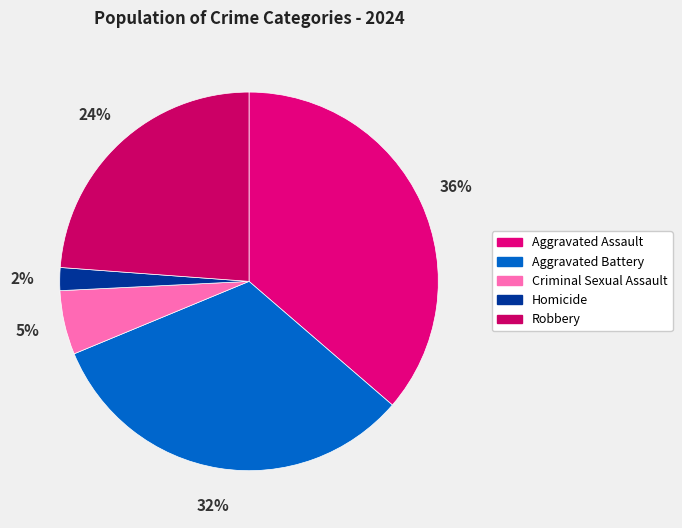

To the nearest percent, what is the combined percentage of Aggravated Battery and Homicide?

34%